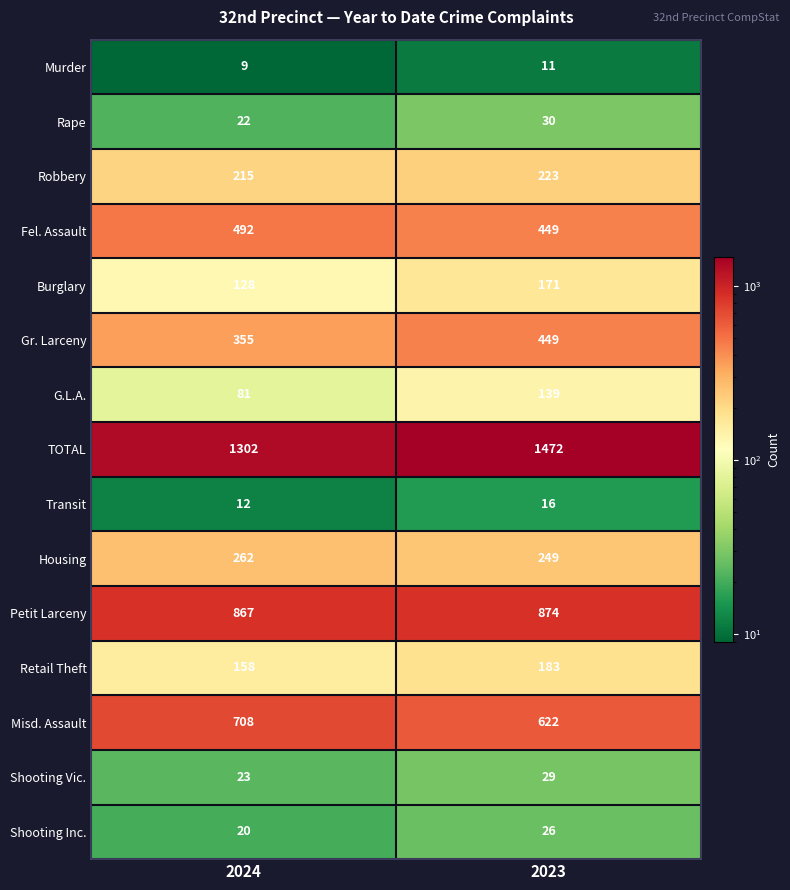

What is the sum of the Fel. Assault values at 2023 and 2024?

941